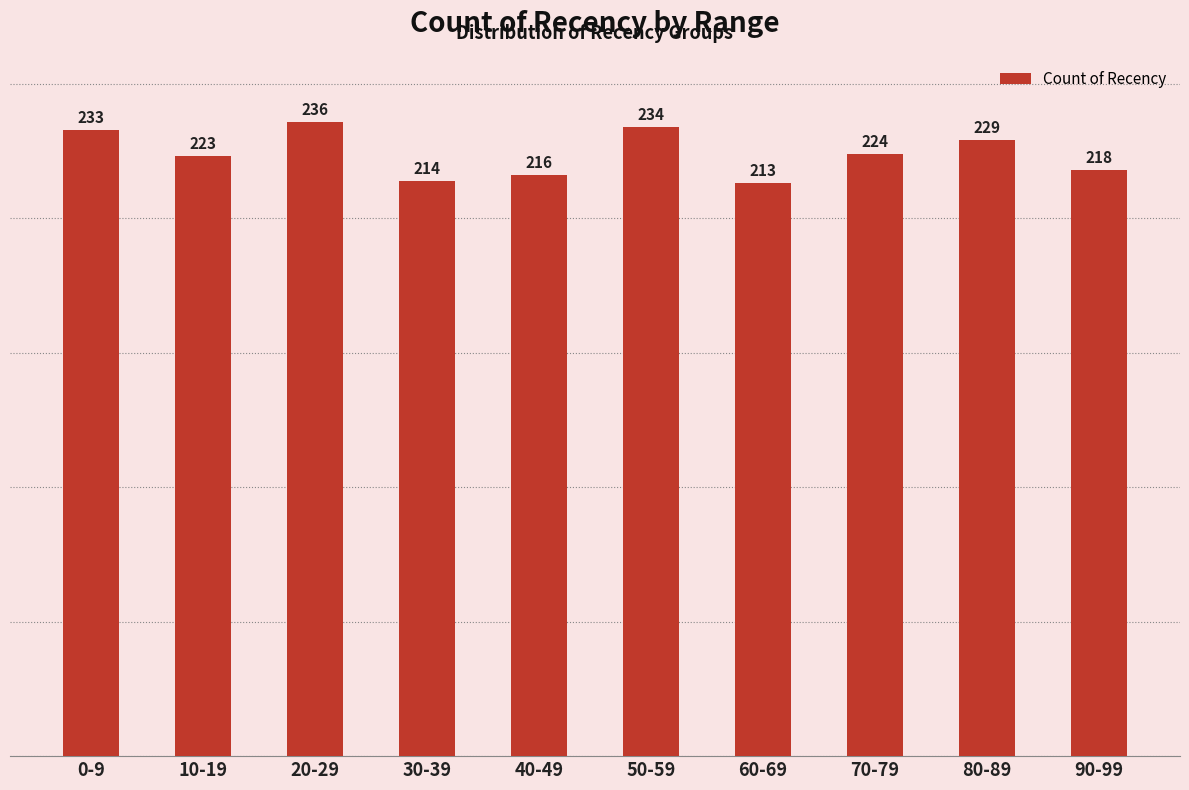

Which category has the lowest value across all series?

60-69